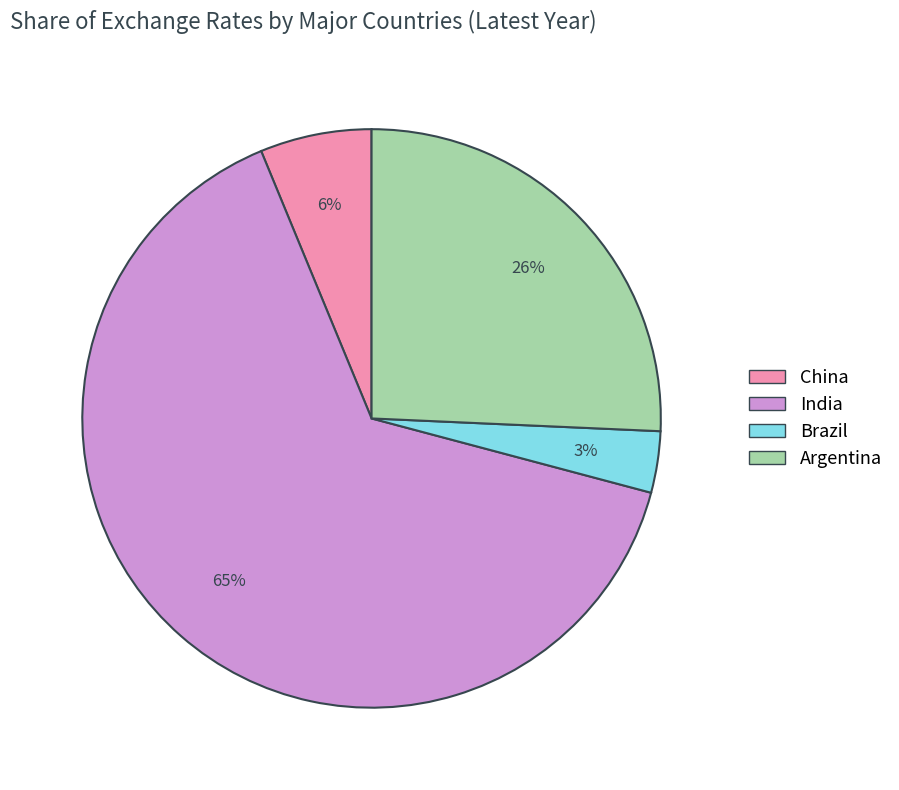

Is there any slice that represents more than half of the pie?

Yes